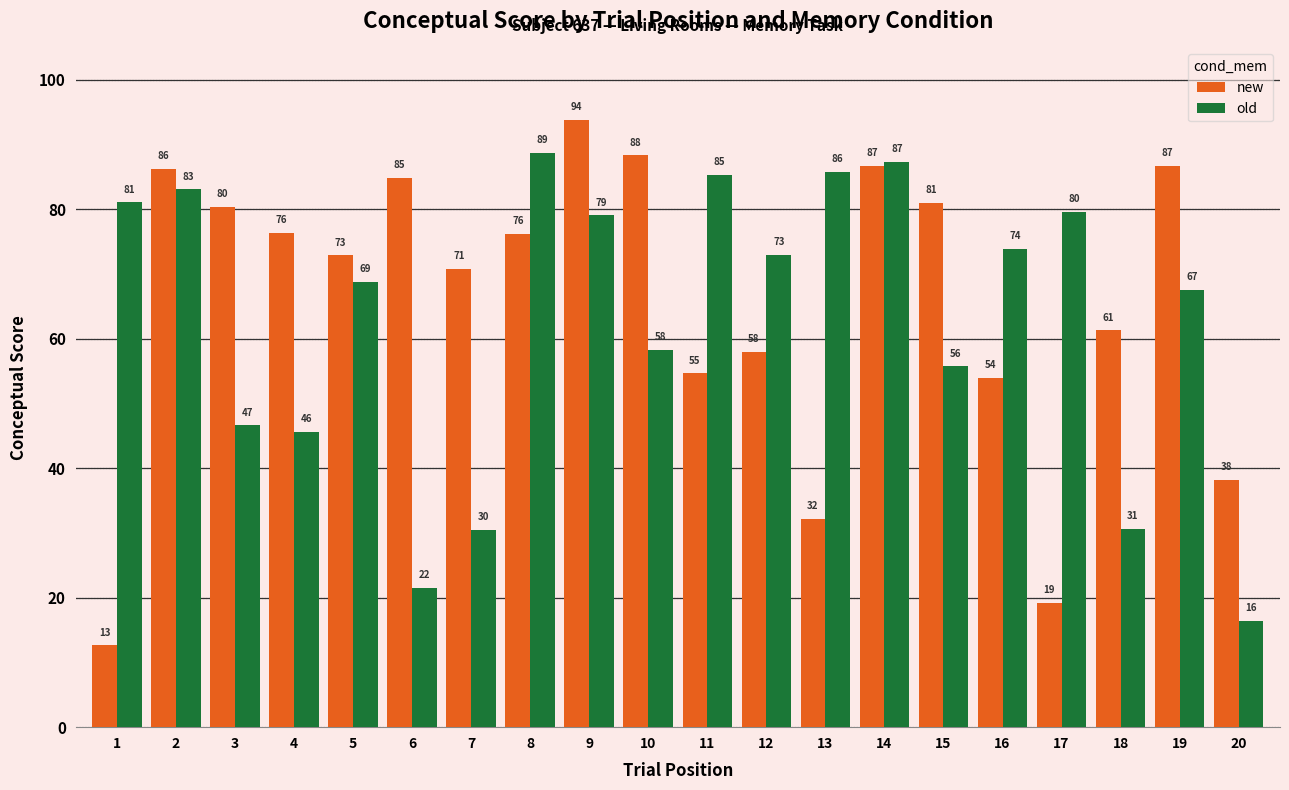

The old series shows 32.8 at 16. True or false?

False